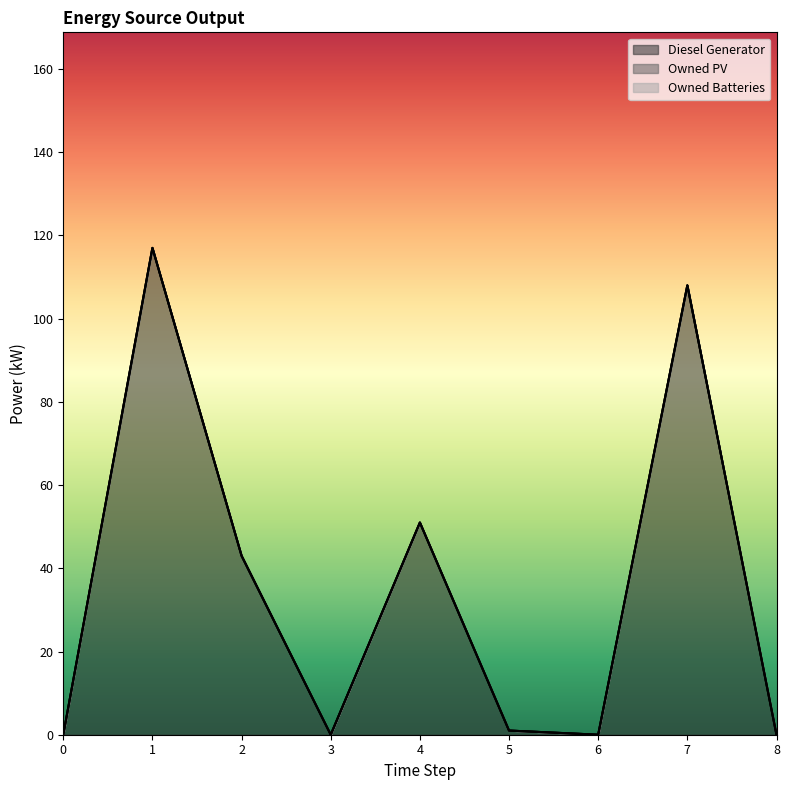

True or false: Owned Batteries has more than 2 points higher than both neighbors.

False